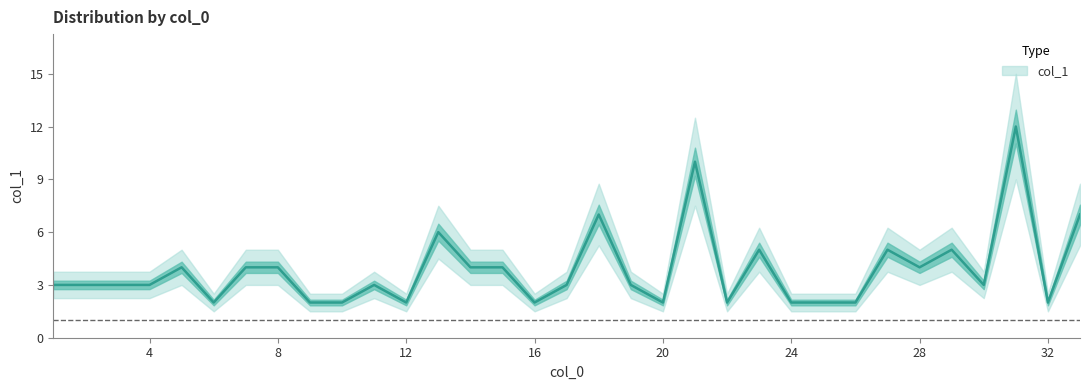

Read the value at 20.

2